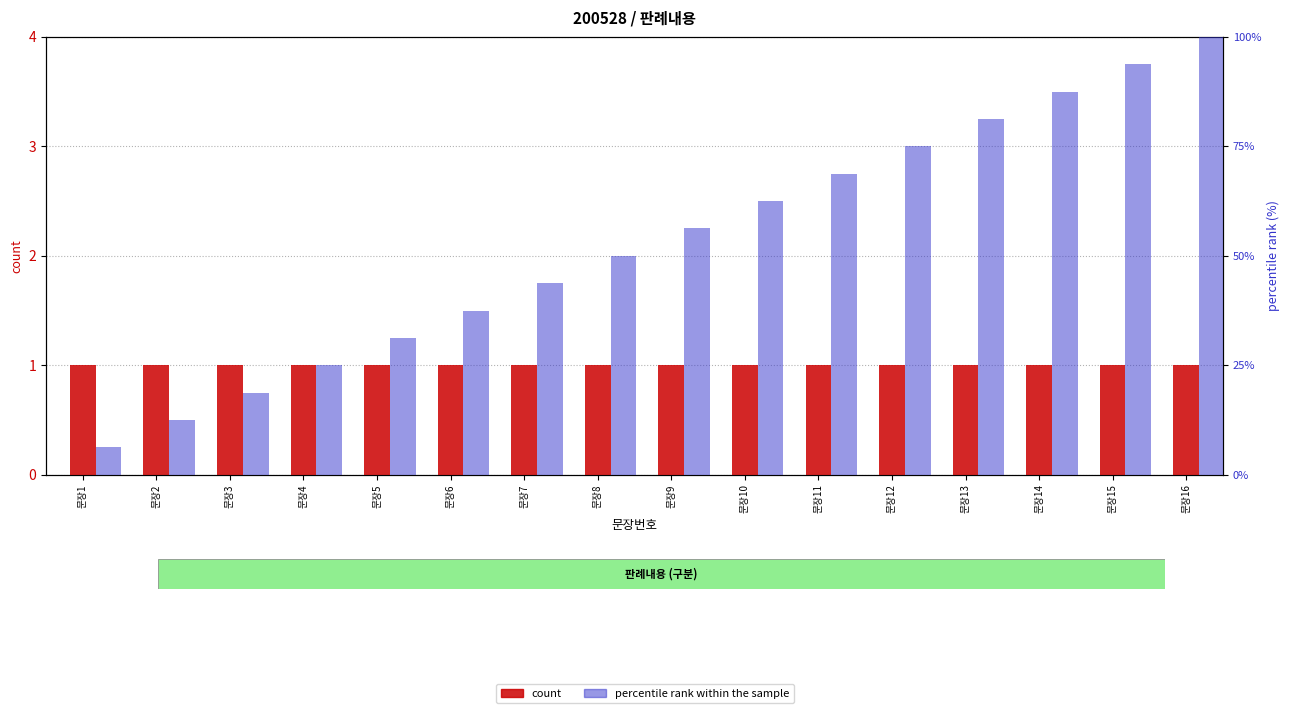

What is the value of the count bar at the 2nd from the left?

1.0